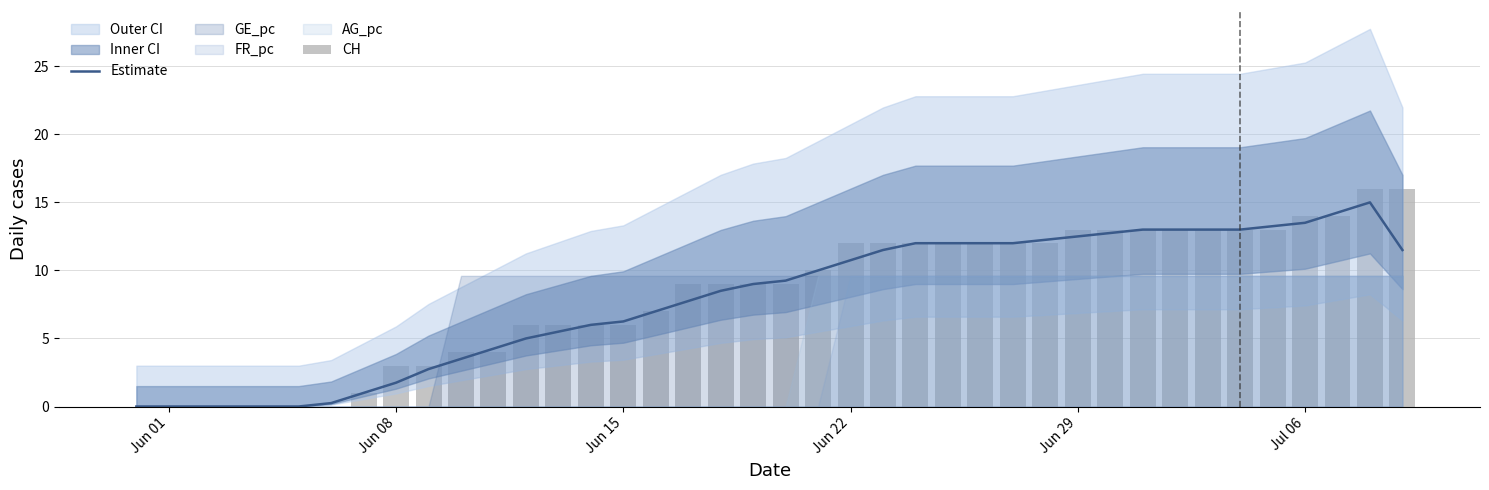

How many groups of bars are there?

40